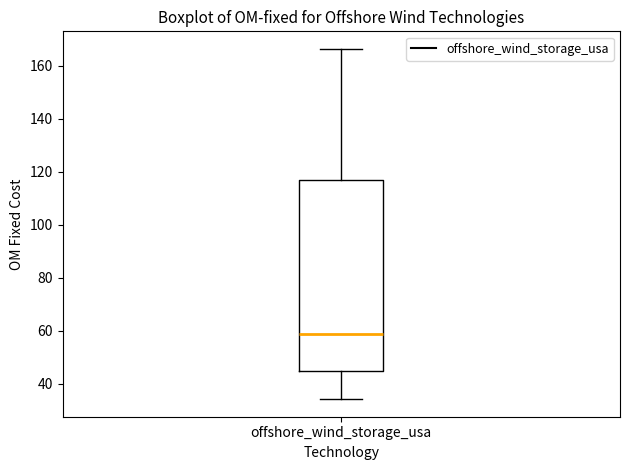

Where does the upper whisker of the box for offshore_wind_storage_usa end on the y-axis? The values are not printed on the chart, so give them approximately, as read against the axis.

166